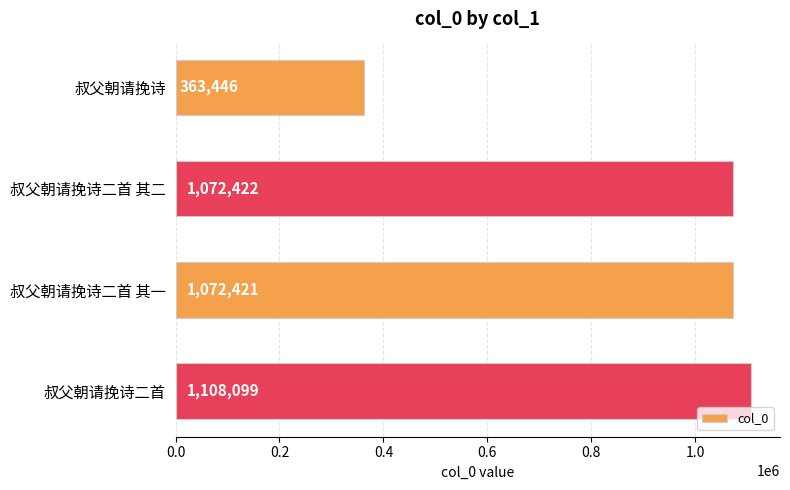

Rank the categories by value from highest to lowest.

叔父朝请挽诗二首, 叔父朝请挽诗二首 其二, 叔父朝请挽诗二首 其一, 叔父朝请挽诗